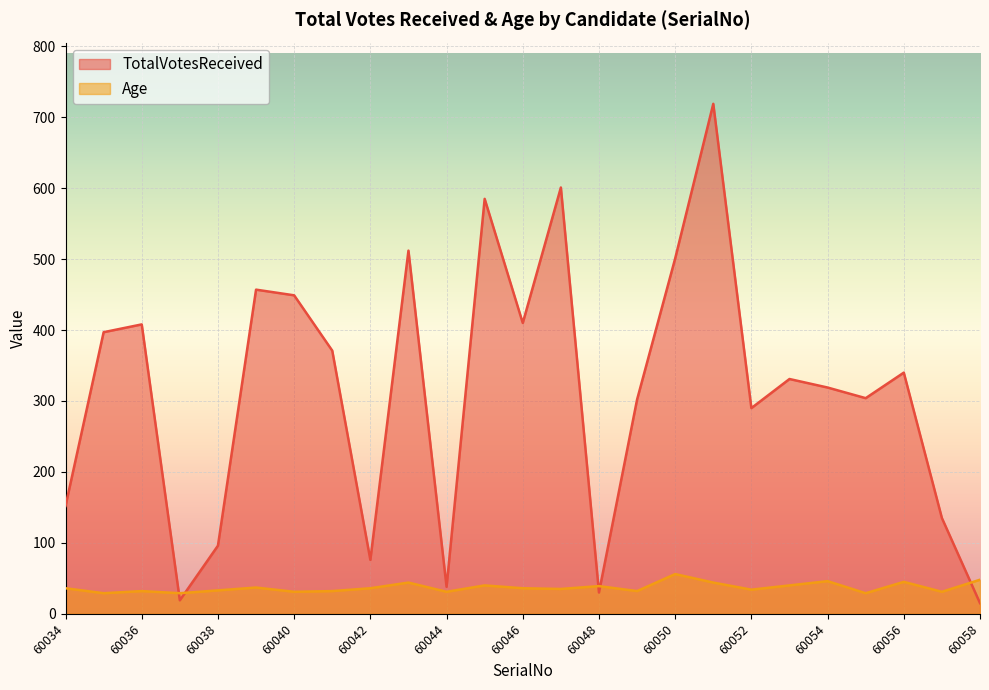

What are all the series names shown in the legend?

TotalVotesReceived, Age